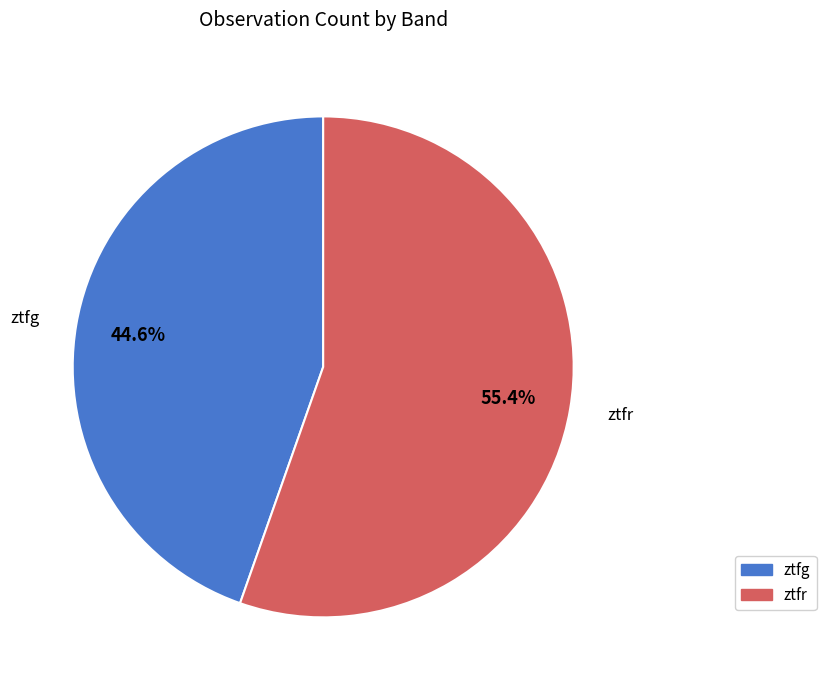

Rank the categories by value from highest to lowest.

ztfr, ztfg